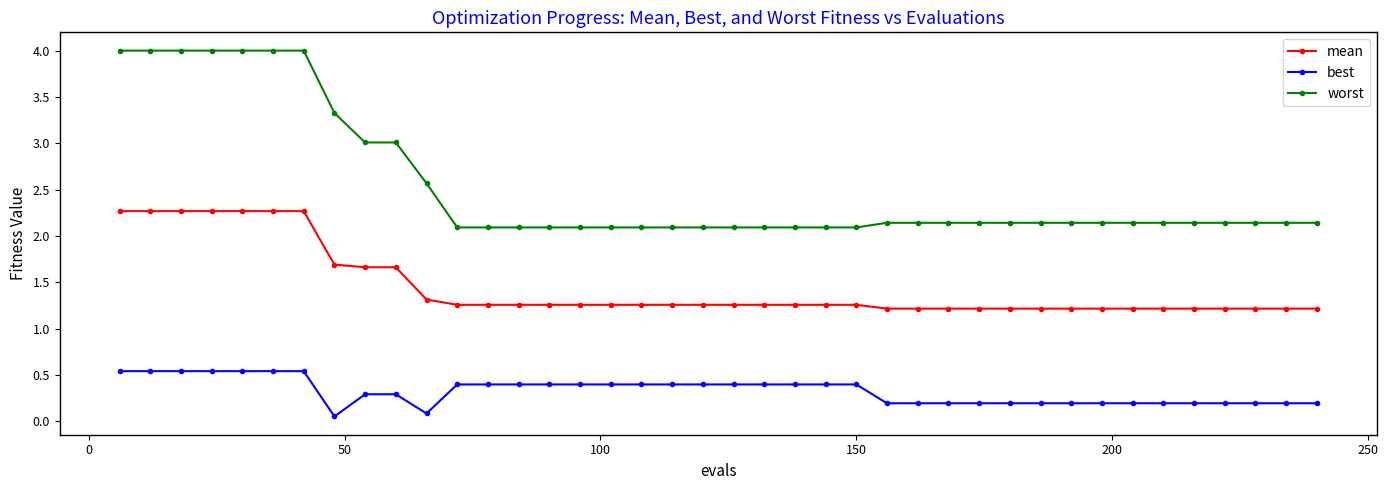

Which series has the largest total across all categories?

worst